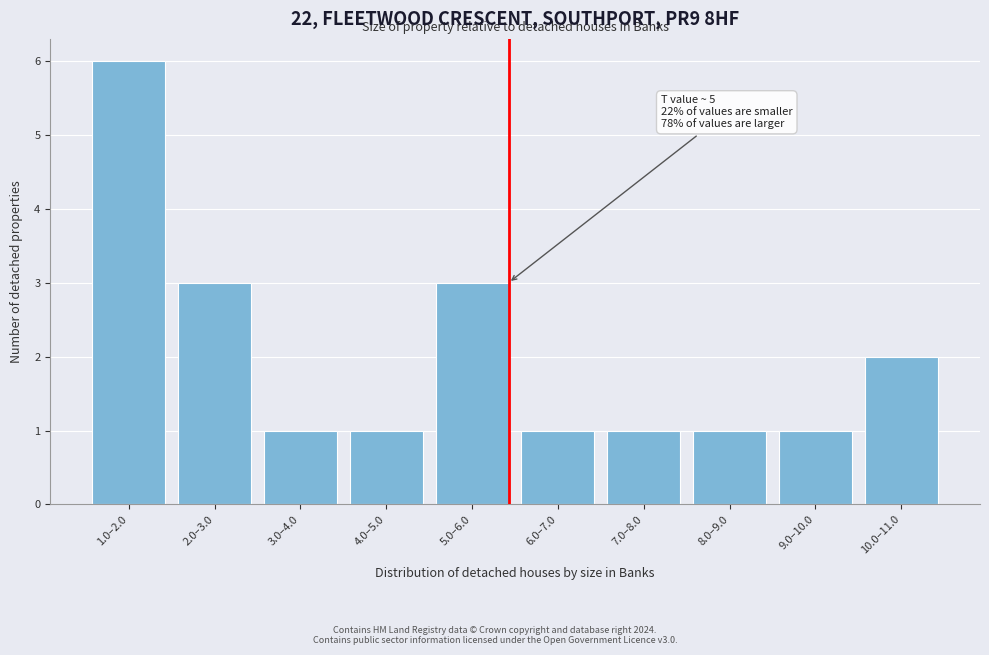

Reading left to right, extract all data points from this chart.

1.0–2.0=6	2.0–3.0=3	3.0–4.0=1	4.0–5.0=1	5.0–6.0=3	6.0–7.0=1	7.0–8.0=1	8.0–9.0=1	9.0–10.0=1	10.0–11.0=2